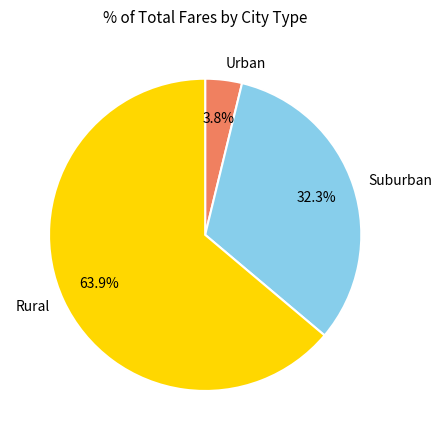

What is the majority slice?

Rural